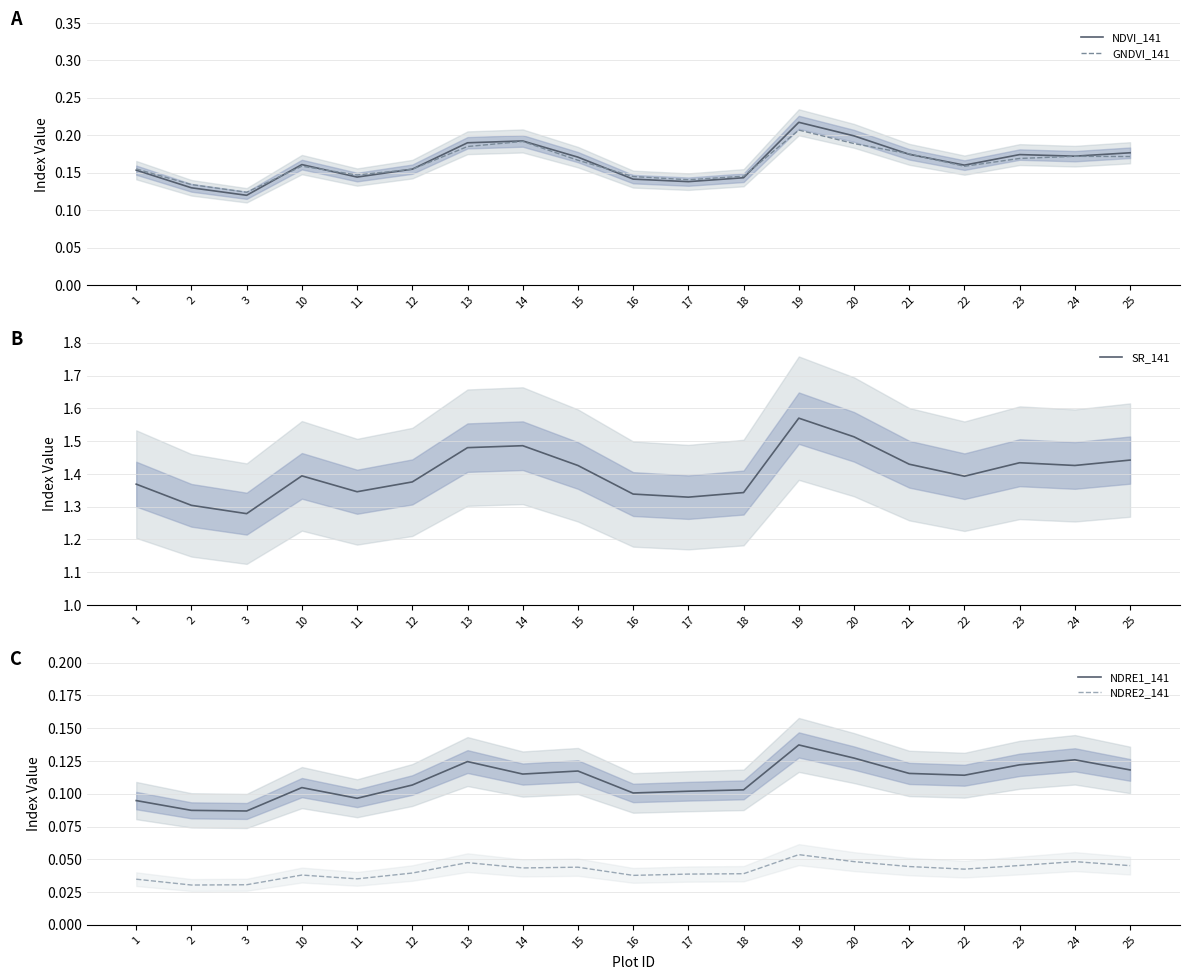

Count the number of categories in the chart.

19